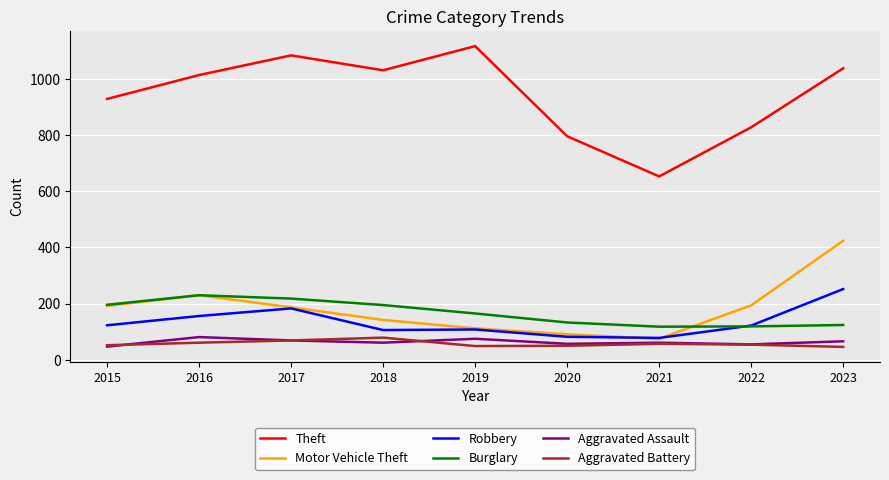

What is the difference between the highest and lowest values at 2017?

1015